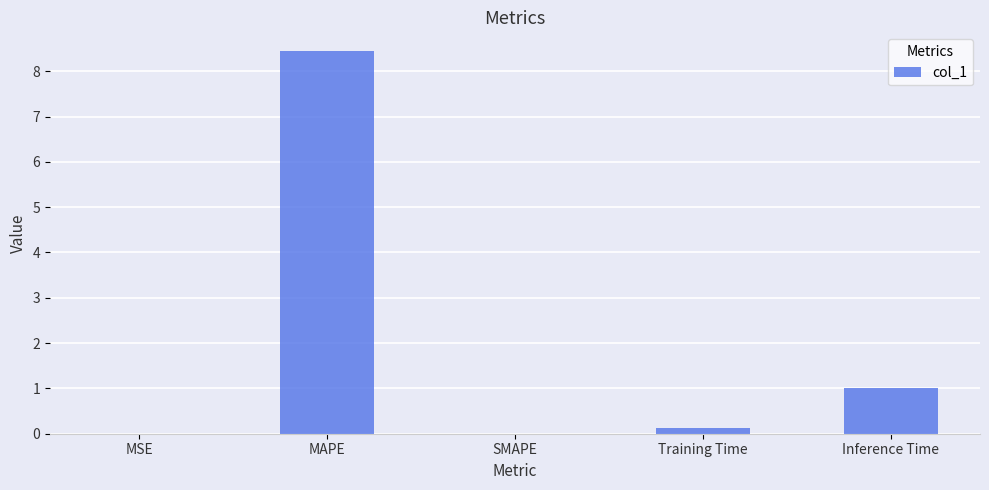

What is the sum of all values?

9.6